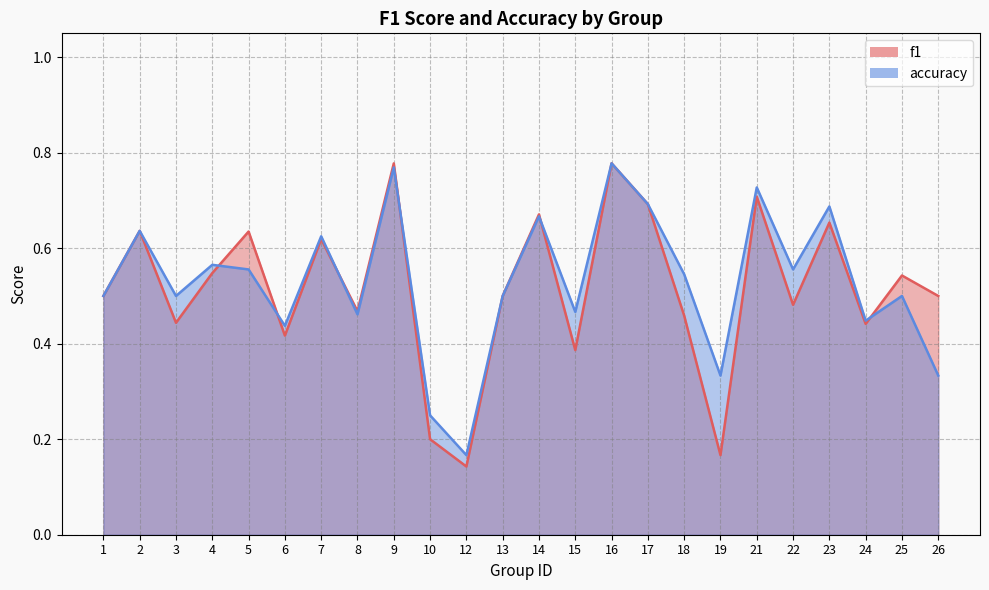

What is the difference between the accuracy values at 18 and 24?

0.1